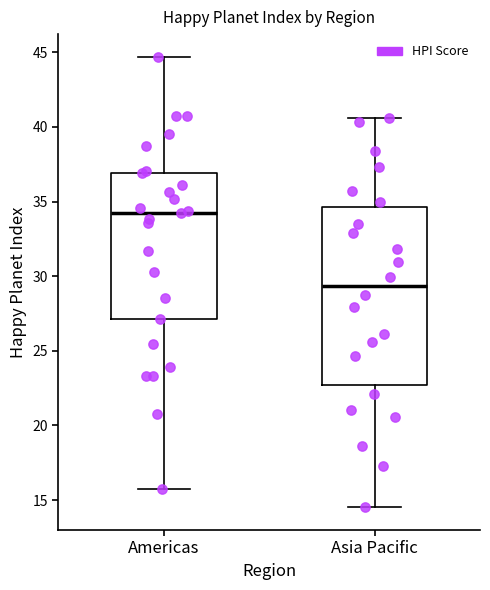

Comparing the boxes themselves (not the whiskers), which one is the tallest?

Asia Pacific